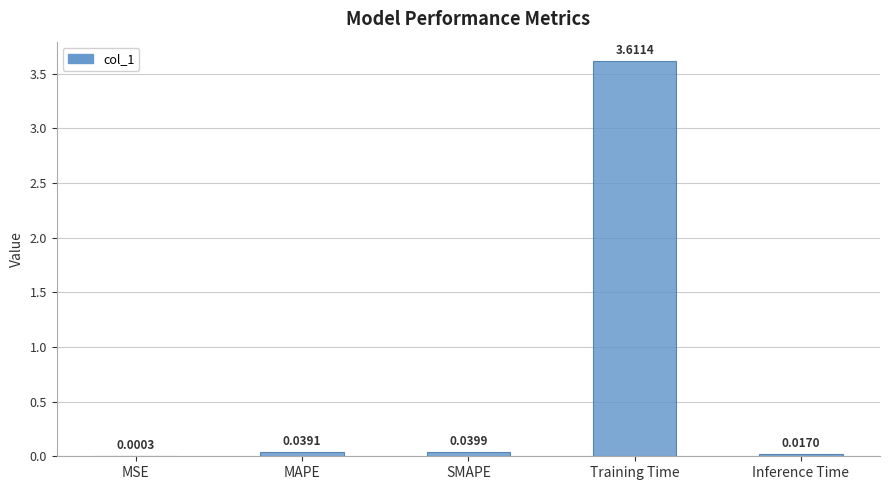

Which label corresponds to the largest value in the chart?

Training Time